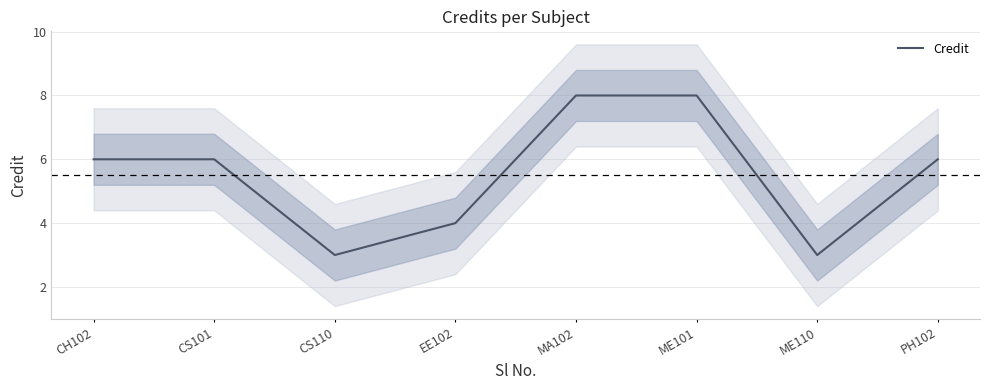

Reading left to right, list all the values displayed in this chart.

6	6	3	4	8	8	3	6